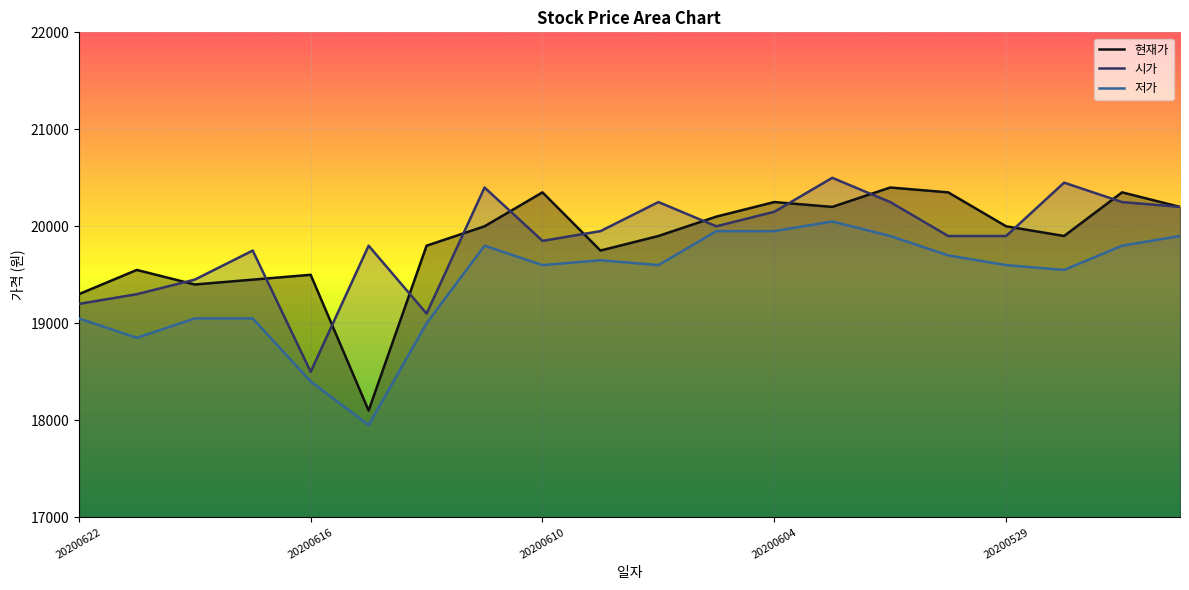

True or false: 현재가 and 저가 intersect in this chart.

False